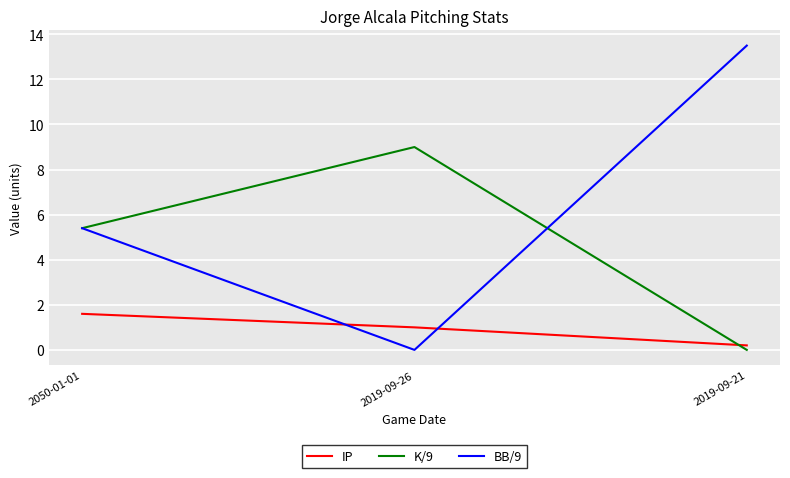

What is the spread (max minus min) of values at 2019-09-26?

9.0